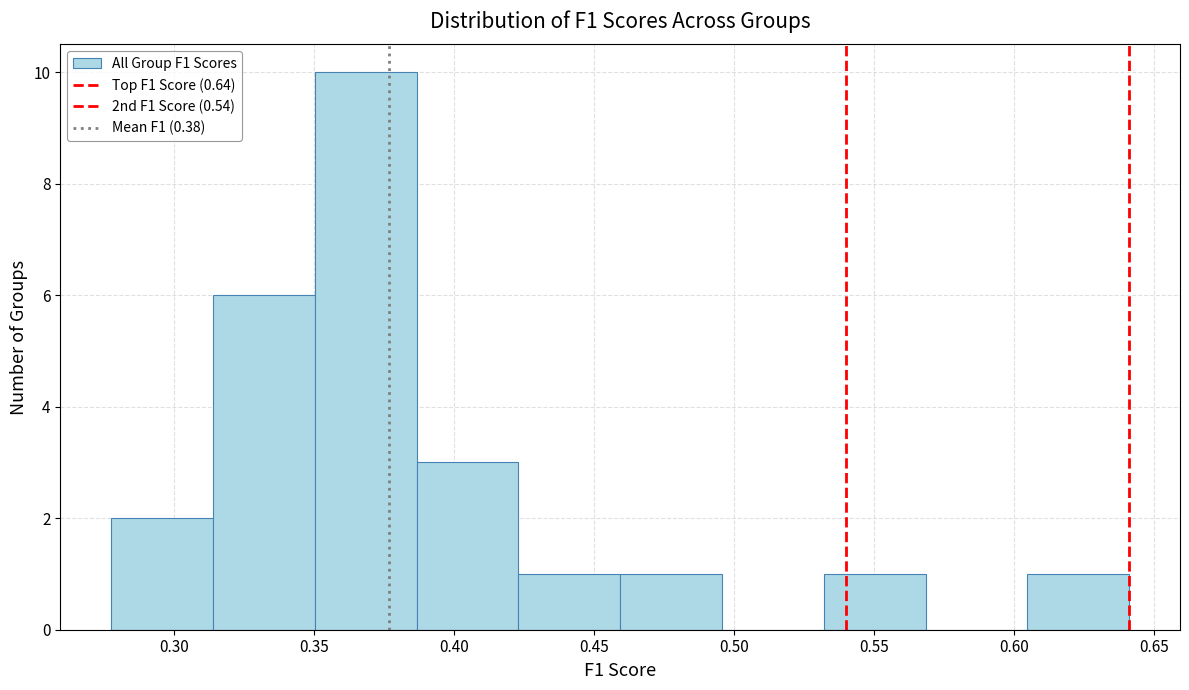

Over which range of the x-axis is the bar tallest?

0.350 to 0.385